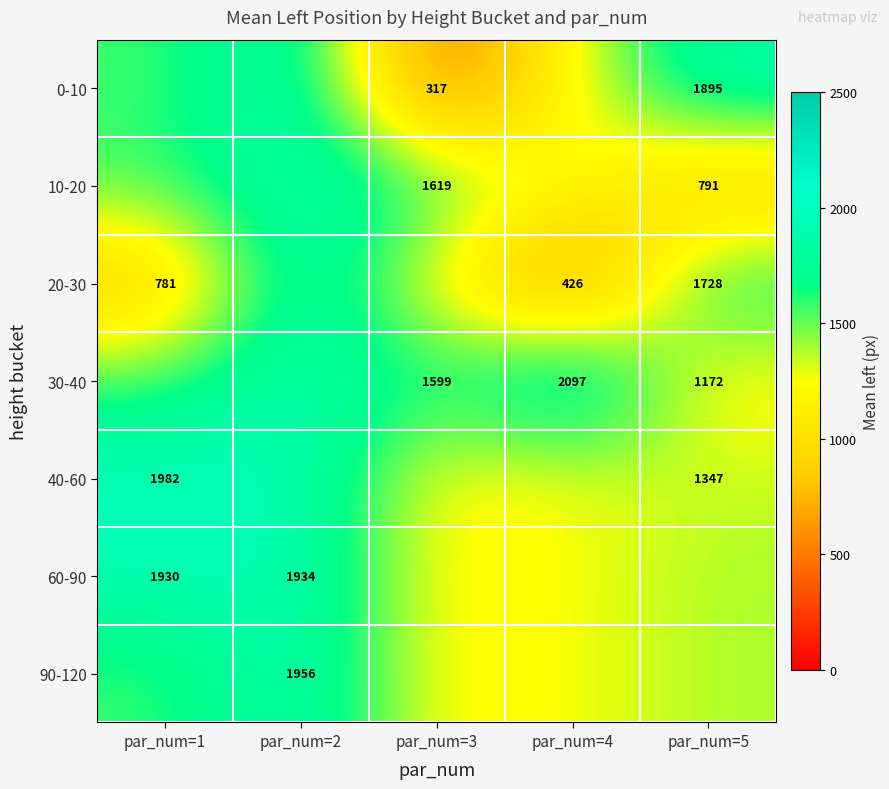

At which category does the chart reach its minimum across all series?

par_num=3